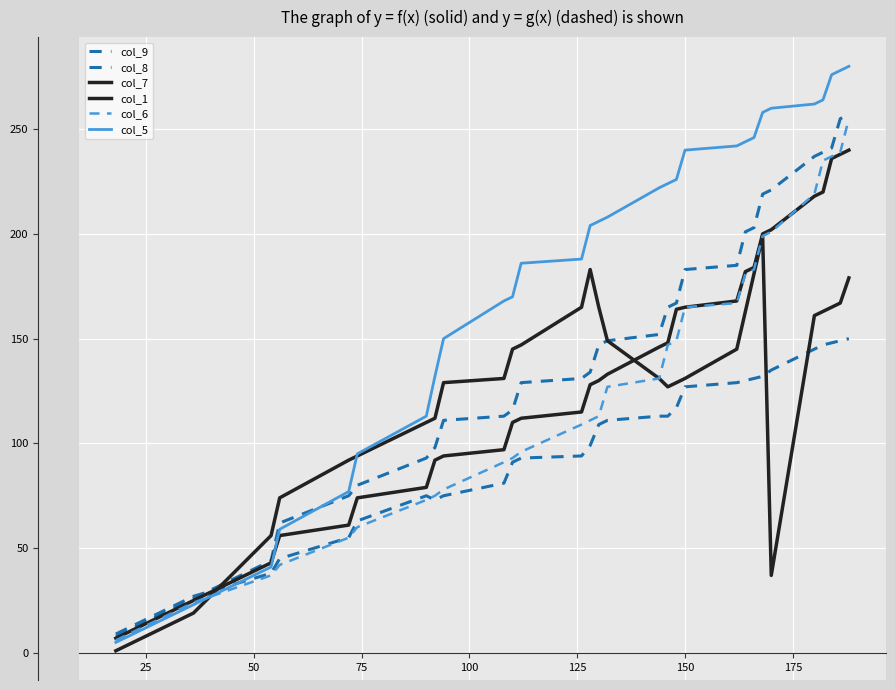

Does the chart display data point markers on the line(s)?

No